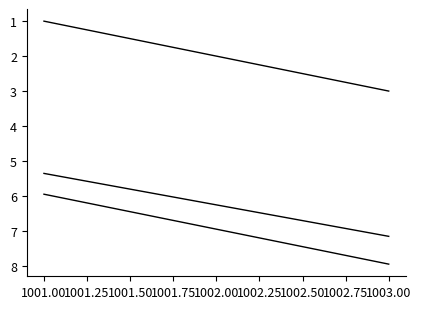

What is the maximum value shown in the chart?

8.0